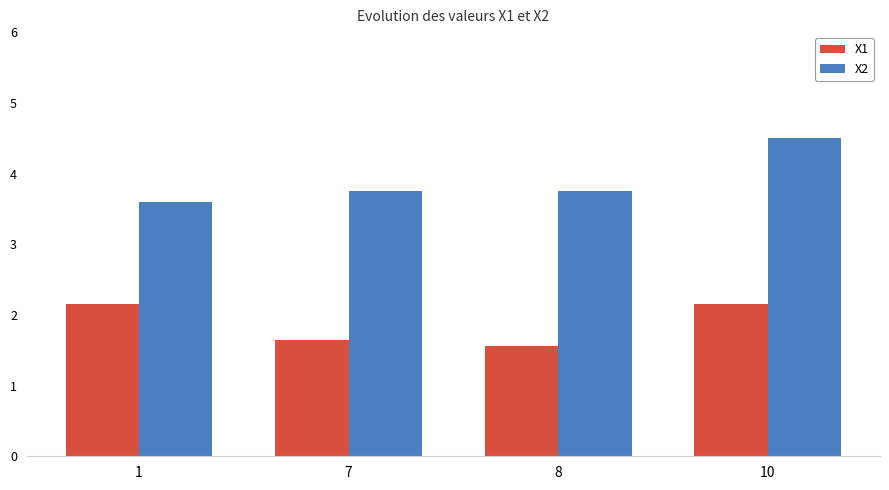

Reading left to right, list all the values displayed in this chart.

X1: 1=2.2	7=1.6	8=1.6	10=2.2
X2: 1=3.6	7=3.8	8=3.8	10=4.5